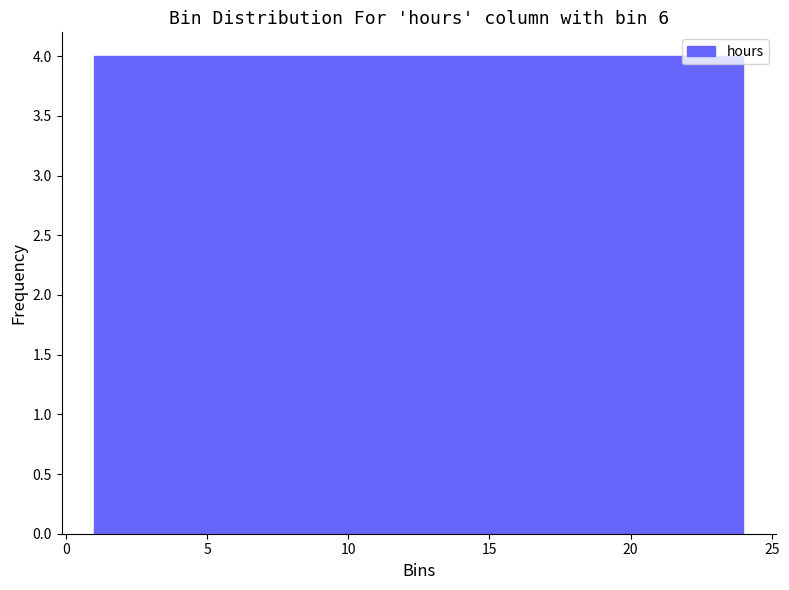

Reading left to right, list every bar in this chart as the range it spans on the x-axis followed by its height. Neither the bar edges nor the heights are printed on the chart, so give them approximately, as read against the axes.

1.0 to 5.0: 4
5.0 to 8.5: 4
8.5 to 12.5: 4
12.5 to 16.5: 4
16.5 to 20.0: 4
20.0 to 24.0: 4